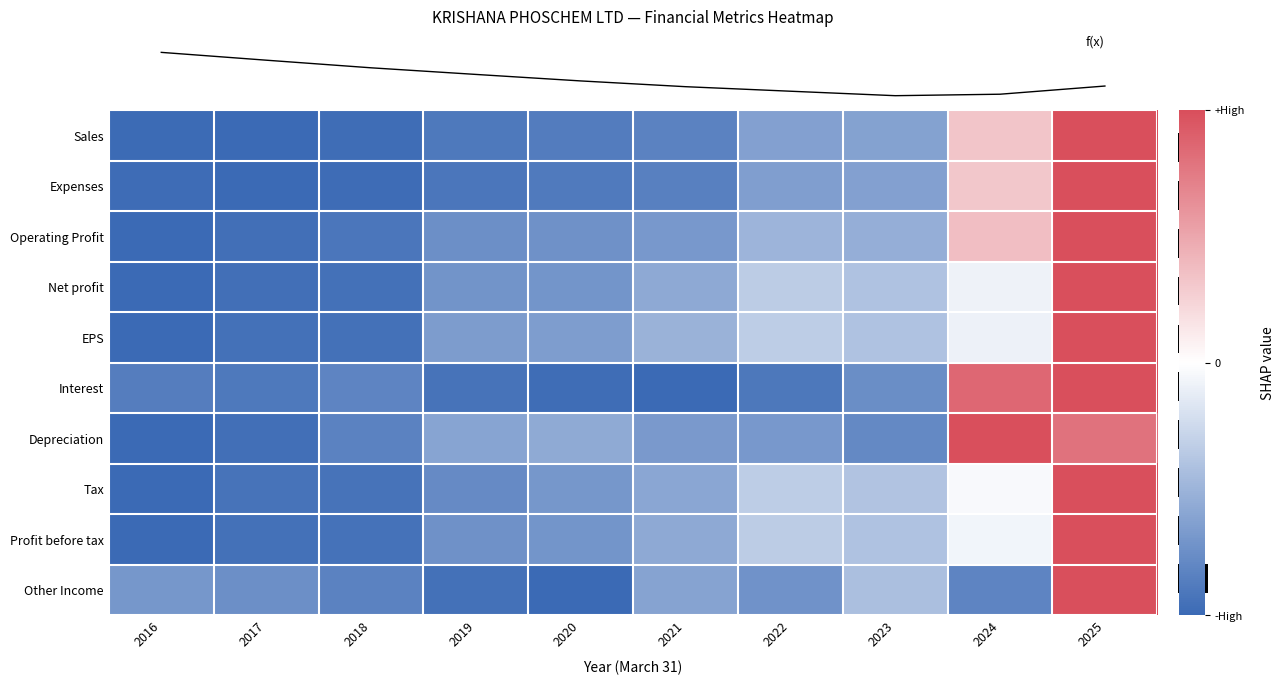

Reading left to right, list all the values displayed in this chart.

row_0: -1.0	-1.0	-1.0	-0.9	-0.9	-0.8	-0.6	-0.6	0.3	1.0
row_1: -1.0	-1.0	-1.0	-0.9	-0.9	-0.8	-0.6	-0.6	0.3	1.0
row_2: -1.0	-1.0	-0.9	-0.7	-0.7	-0.7	-0.5	-0.5	0.4	1.0
row_3: -1.0	-1.0	-0.9	-0.7	-0.7	-0.6	-0.3	-0.4	-0.1	1.0
row_4: -1.0	-1.0	-0.9	-0.7	-0.7	-0.5	-0.3	-0.4	-0.1	1.0
row_5: -0.9	-0.9	-0.8	-0.9	-1.0	-1.0	-0.9	-0.8	0.9	1.0
row_6: -1.0	-1.0	-0.8	-0.6	-0.6	-0.7	-0.7	-0.8	1.0	0.8
row_7: -1.0	-0.9	-0.9	-0.8	-0.7	-0.6	-0.3	-0.4	-0.0	1.0
row_8: -1.0	-0.9	-0.9	-0.7	-0.7	-0.6	-0.3	-0.4	-0.1	1.0
row_9: -0.7	-0.7	-0.8	-0.9	-1.0	-0.6	-0.7	-0.4	-0.8	1.0